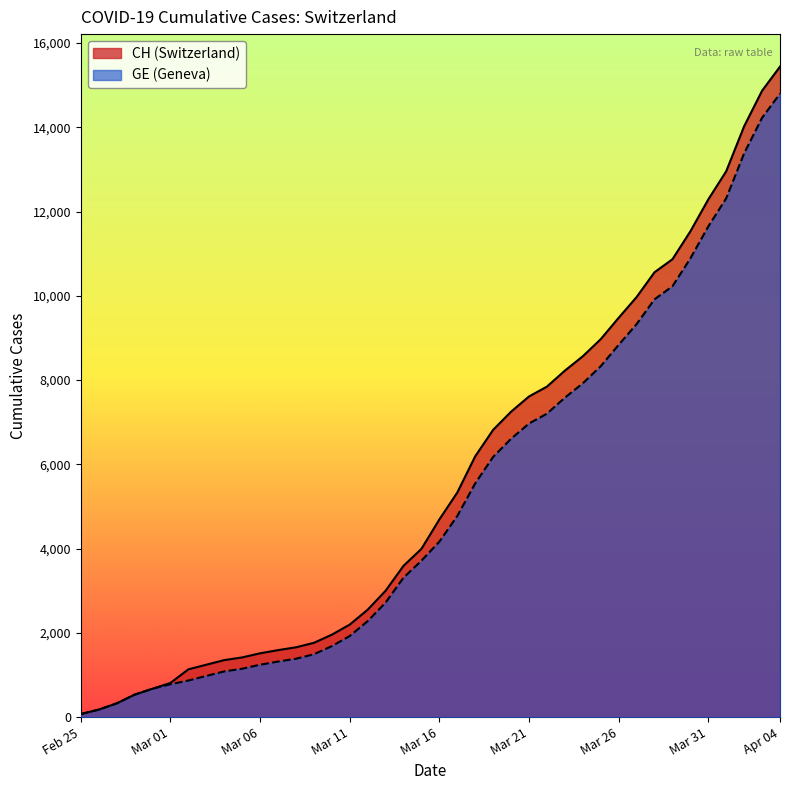

Is the value of CH at 8 greater than the value of GE at 36?

No